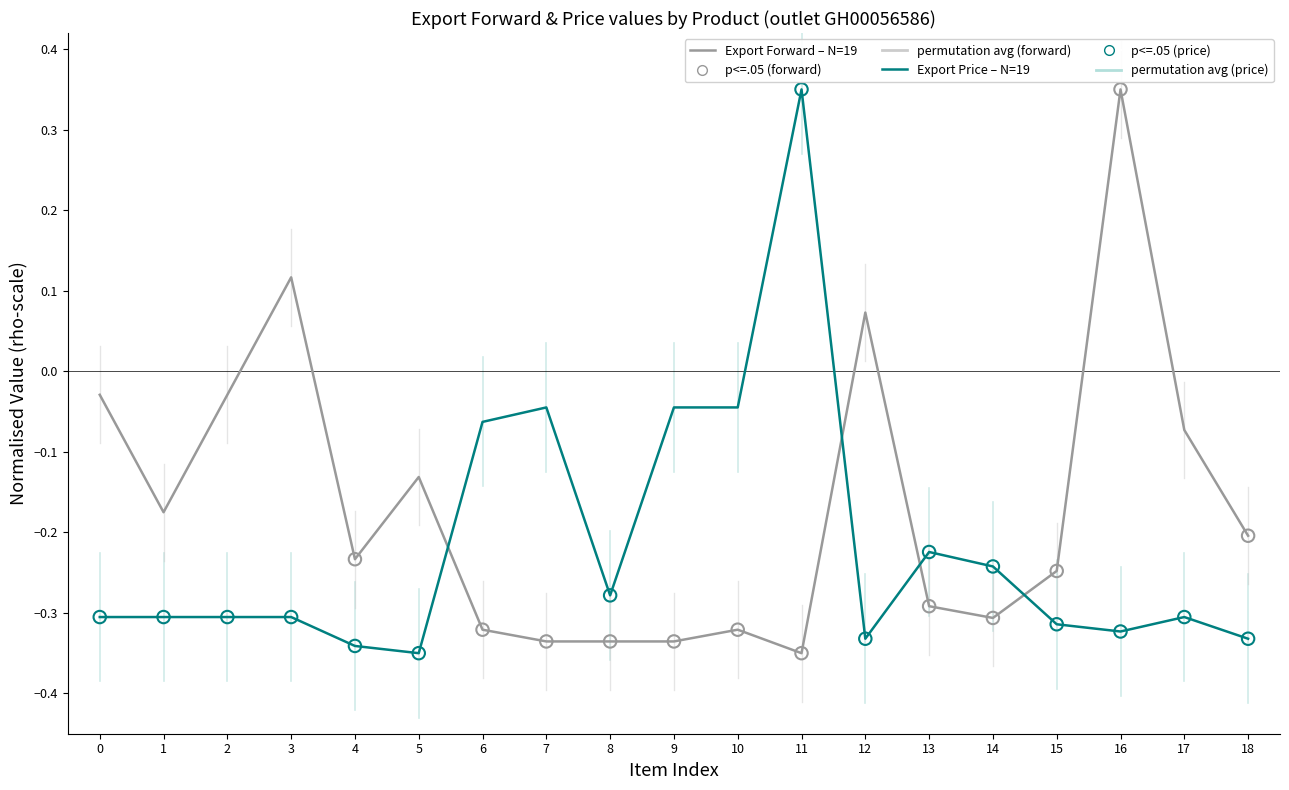

Which series has the largest total across all categories?

Export Forward – N=19